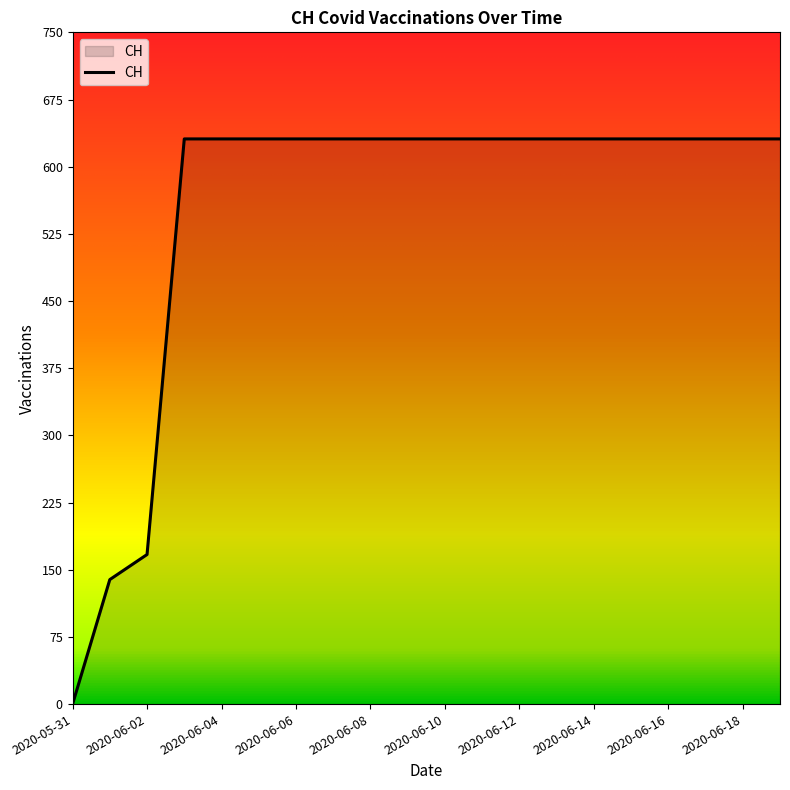

What is the maximum value shown in the chart?

631